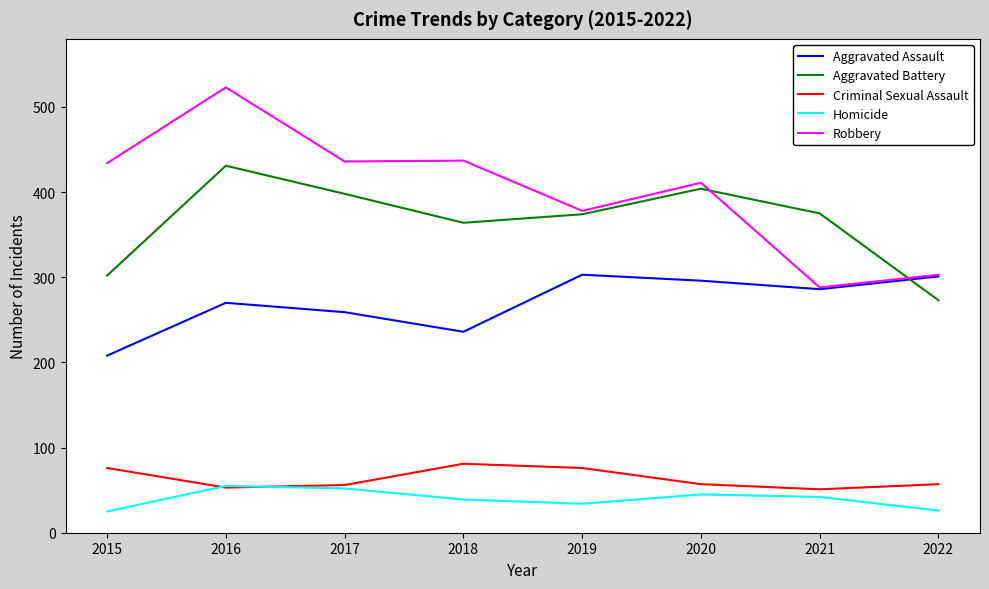

Which series changed the most between 2018 and 2020?

Aggravated Assault